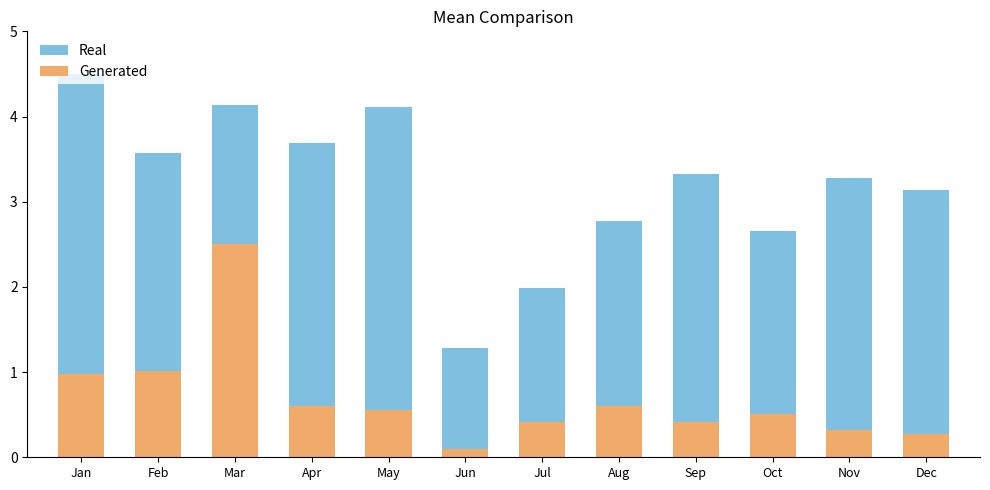

What is the spread (max minus min) of values at Feb?

2.5